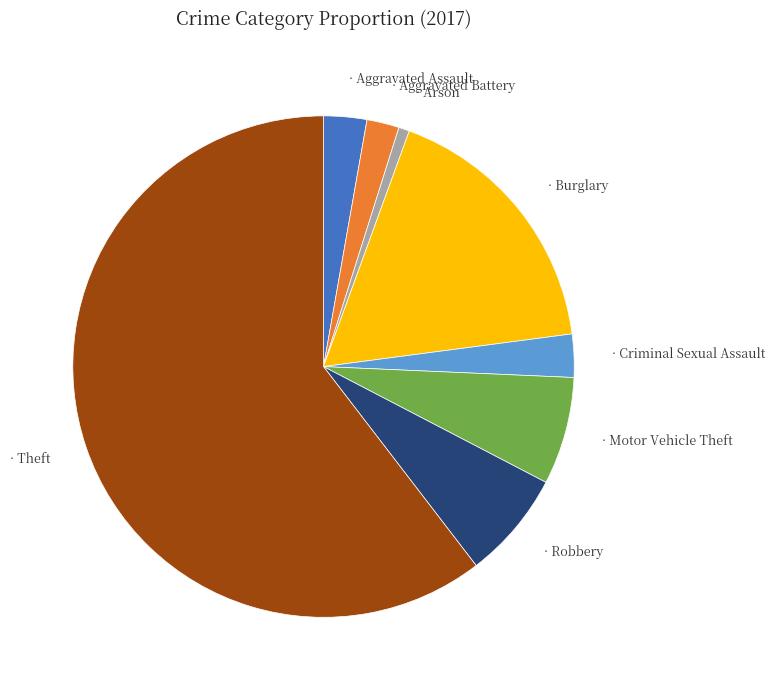

Does any single category account for the majority?

Yes